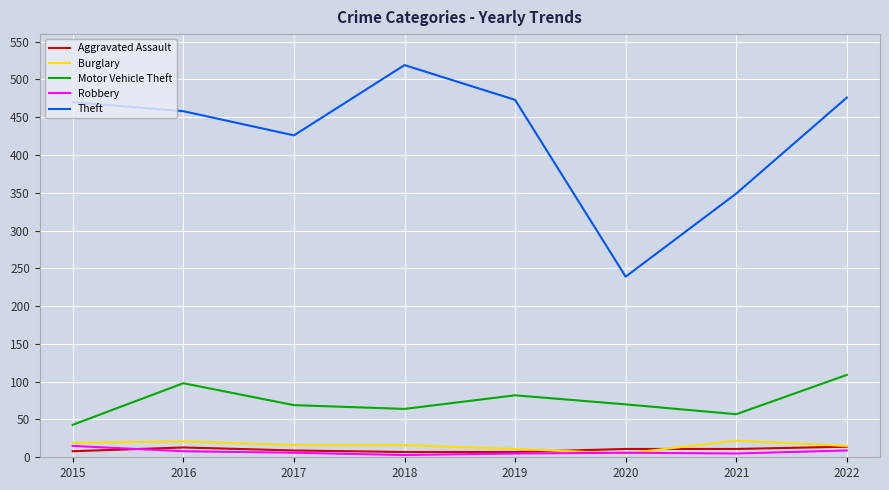

True or false: Motor Vehicle Theft and Theft intersect in this chart.

False